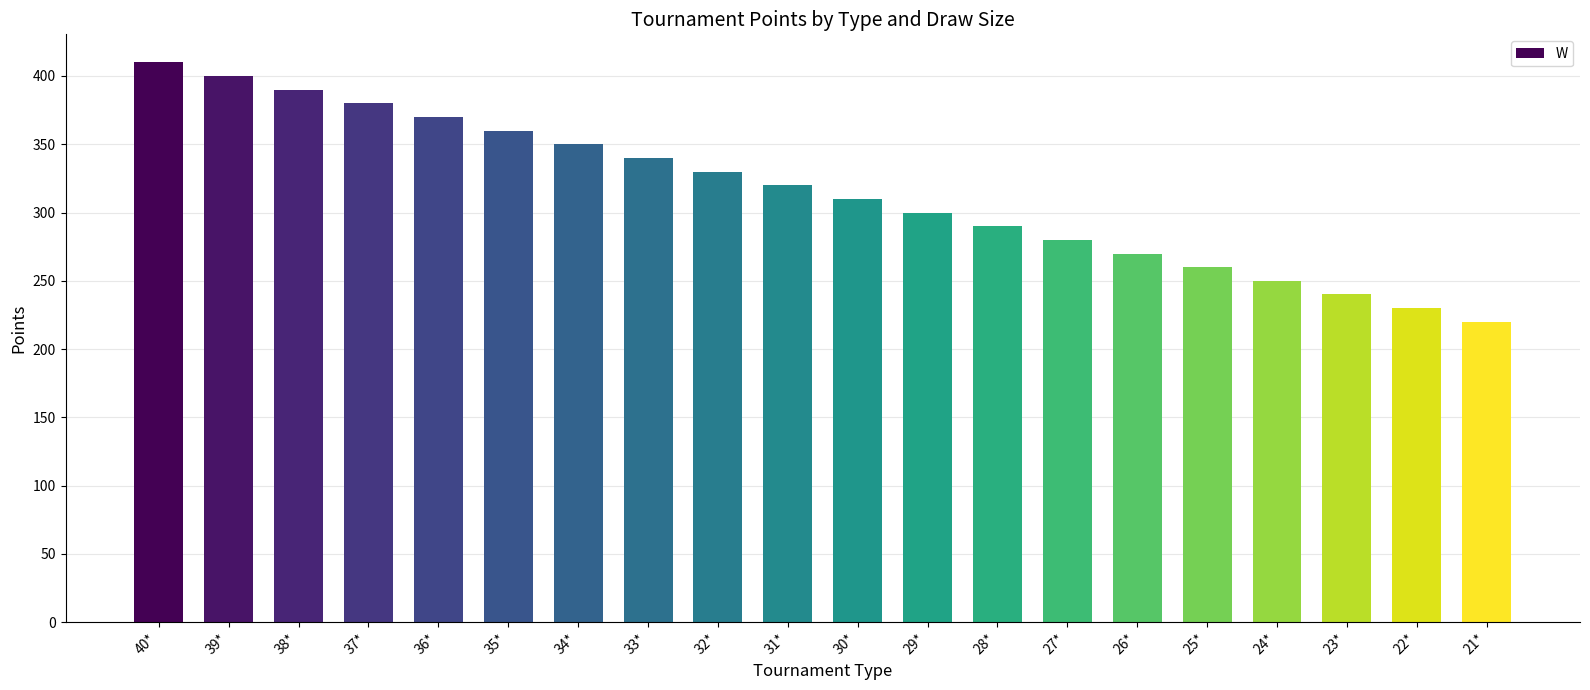

What is the label of the 13th bar from the right?

33*